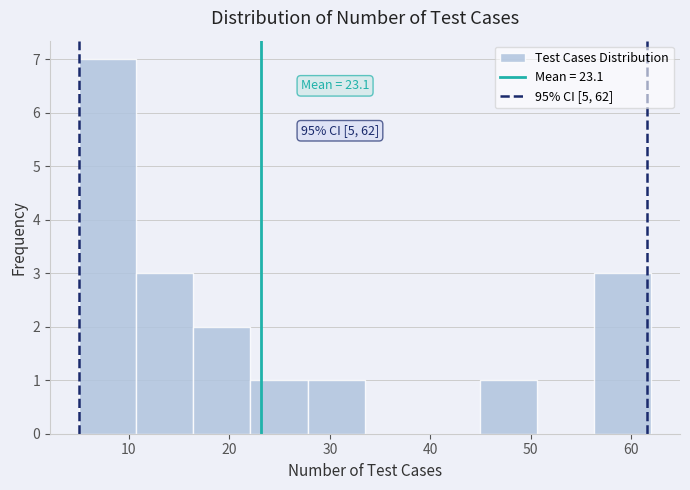

Over which range of the x-axis is the bar tallest?

5.0 to 10.7